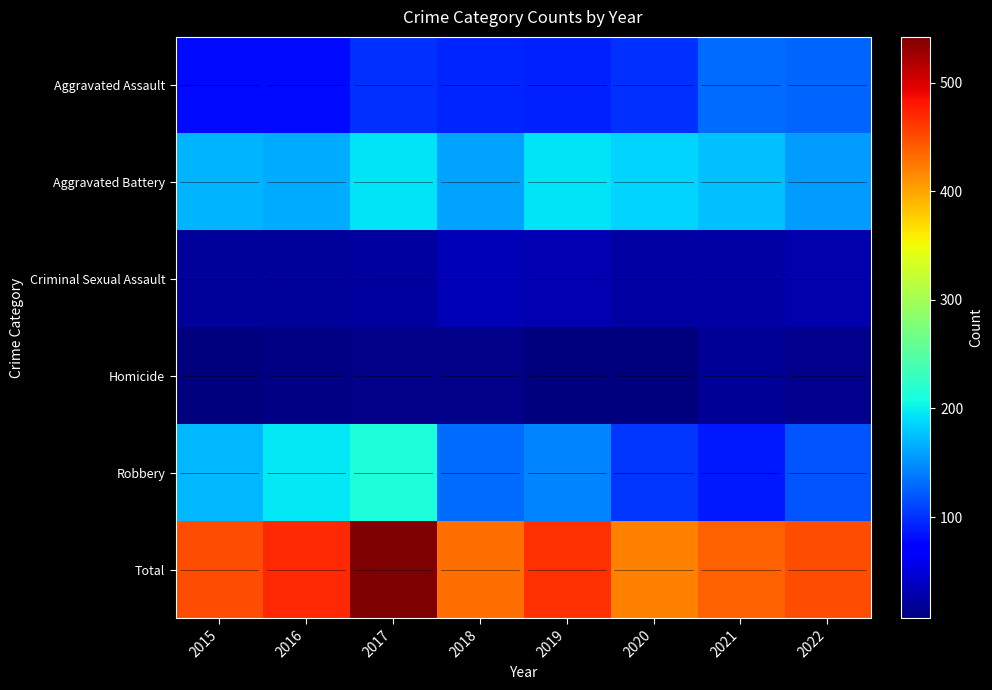

Rank the series by their maximum value, from lowest to highest.

Homicide, Criminal Sexual Assault, Aggravated Assault, Aggravated Battery, Robbery, Total